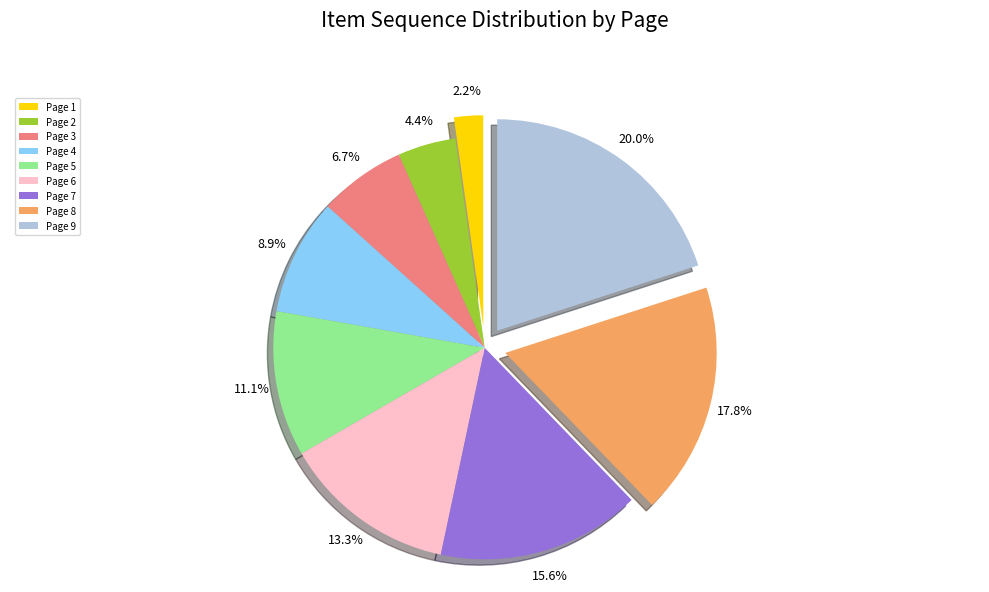

What is the smallest slice in the pie chart?

Page 1